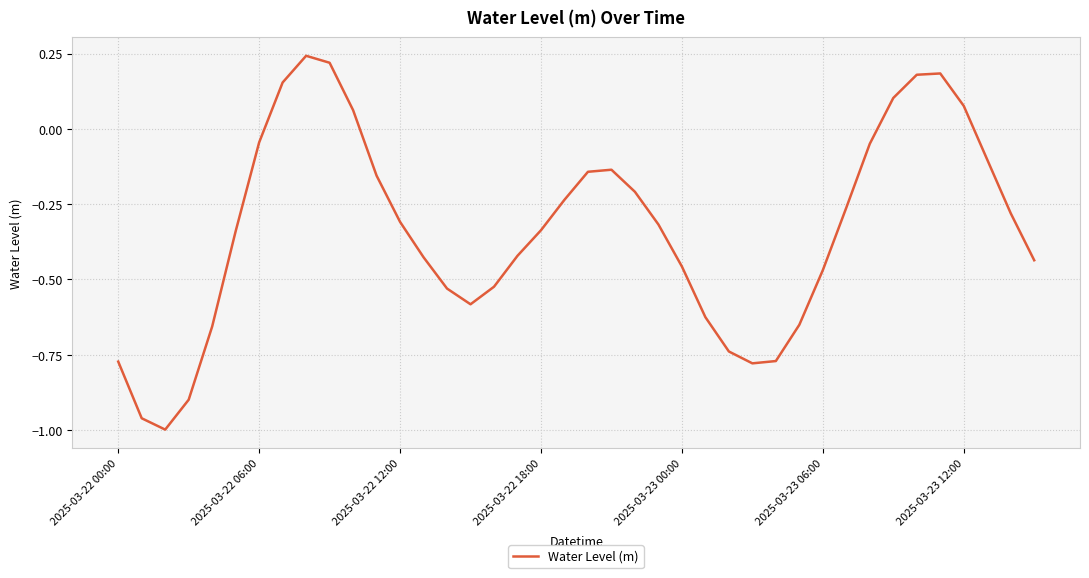

How many values are below 0?

32